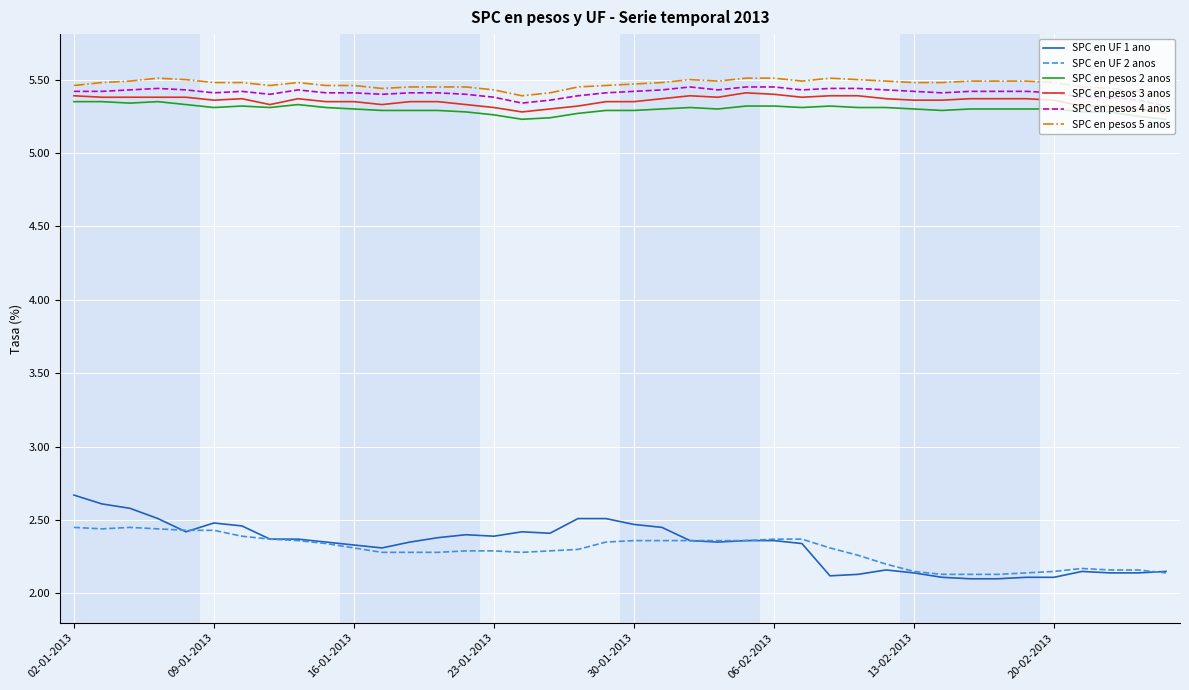

Which series has the widest spread of values?

SPC en UF 1 ano